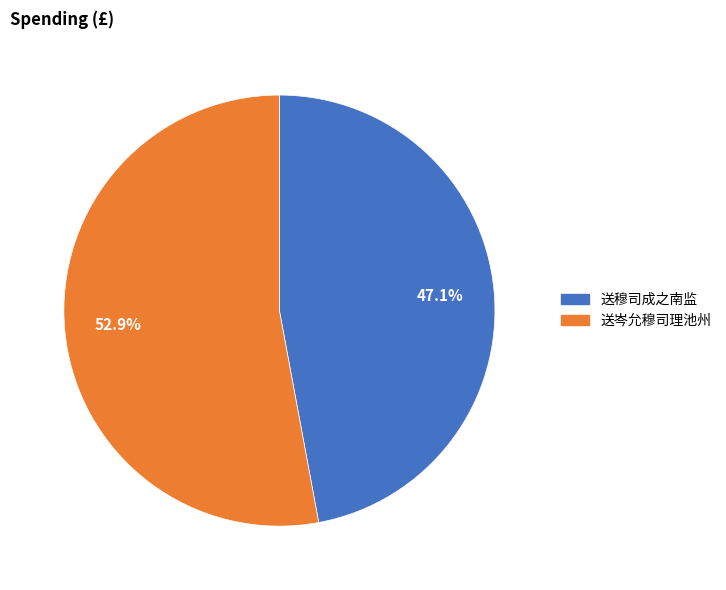

To the nearest percent, what is the difference between the largest and smallest slice percentages?

6%